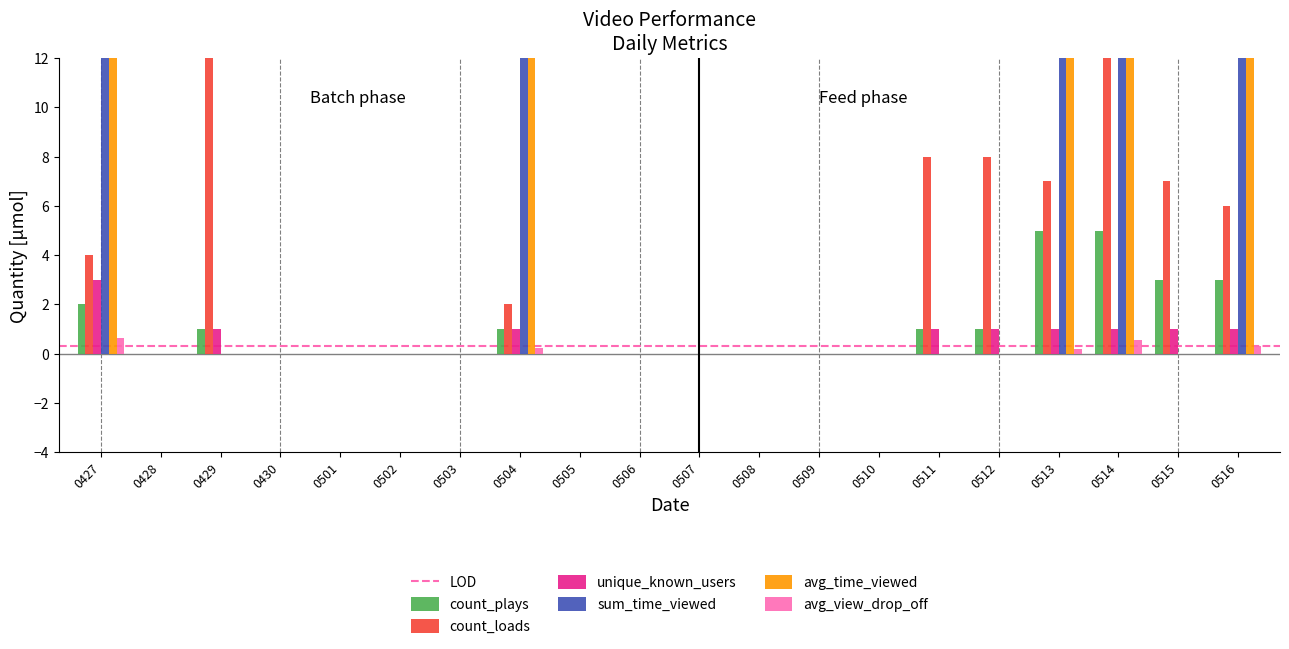

Is the value of avg_time_viewed at 0502 greater than the value of sum_time_viewed at 0505?

No